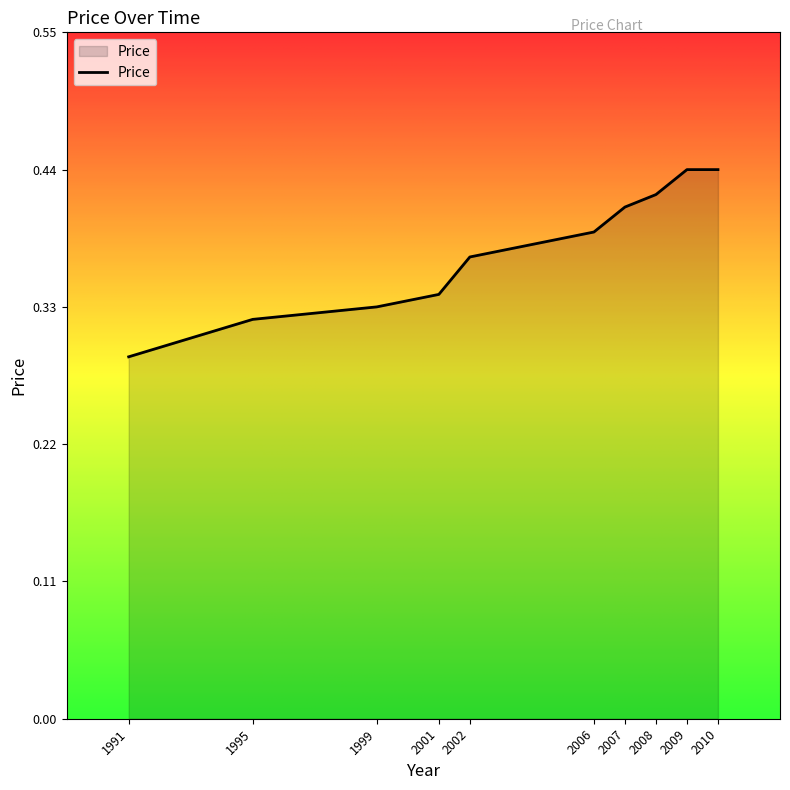

Which category has the lowest value across all series?

1991